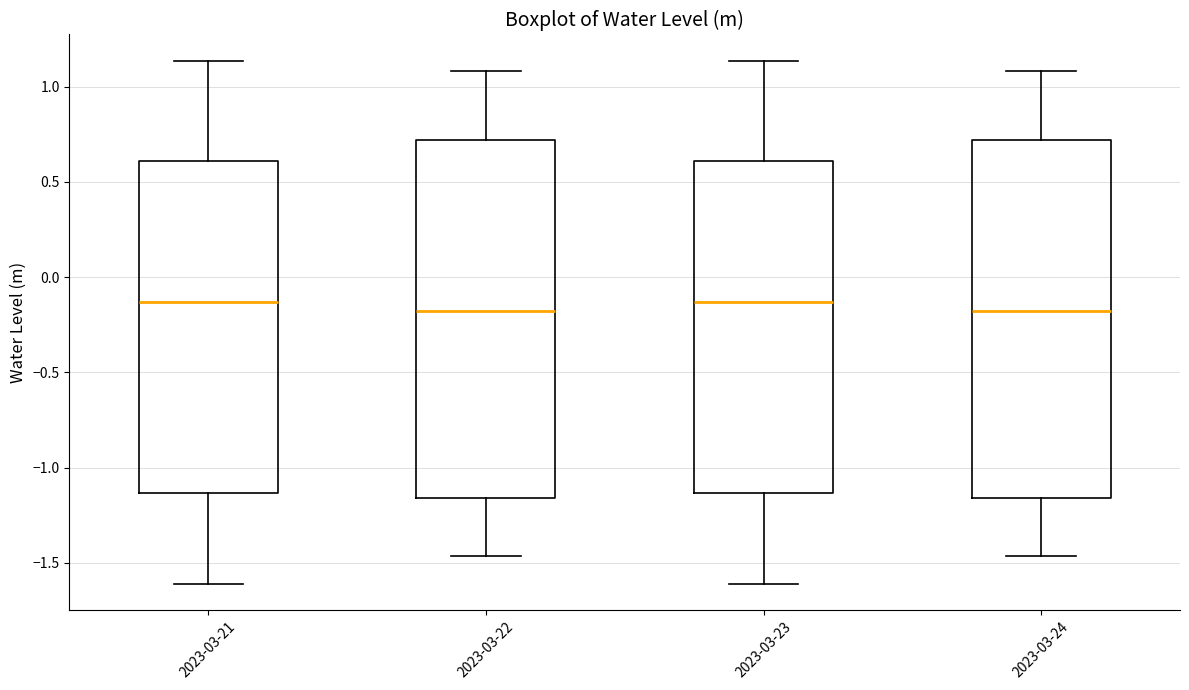

Where is the upper edge of the box for 2023-03-24 on the y-axis? The values are not printed on the chart, so give them approximately, as read against the axis.

0.70